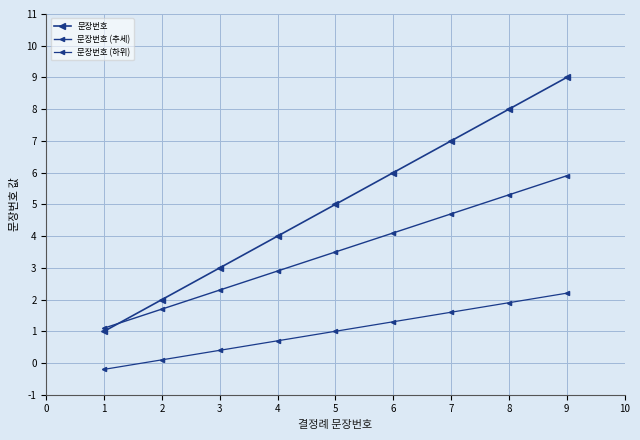

How many data points in 문장번호 (하위) are less than 1?

4